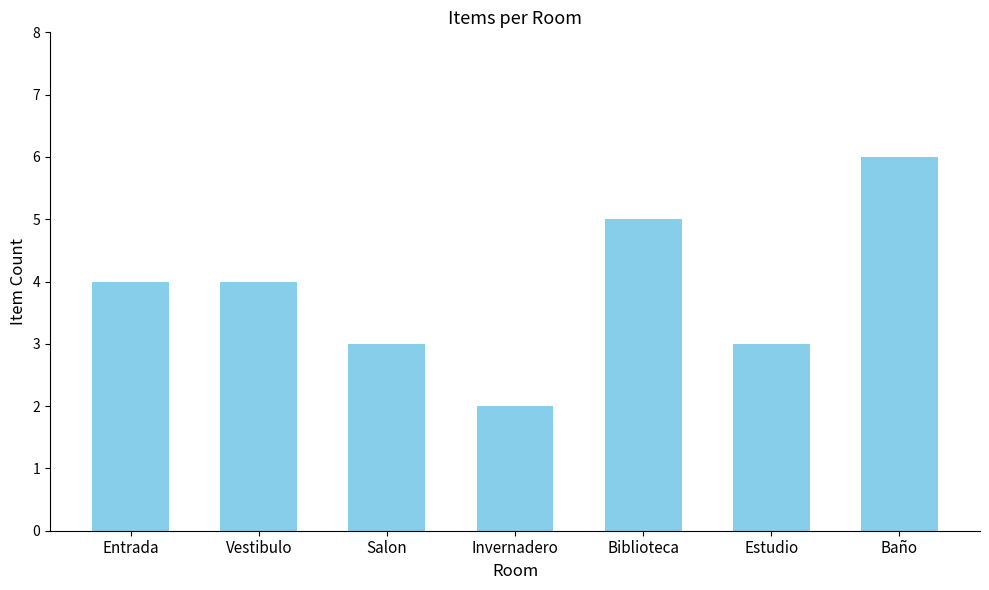

Which label corresponds to the smallest value in the chart?

Invernadero